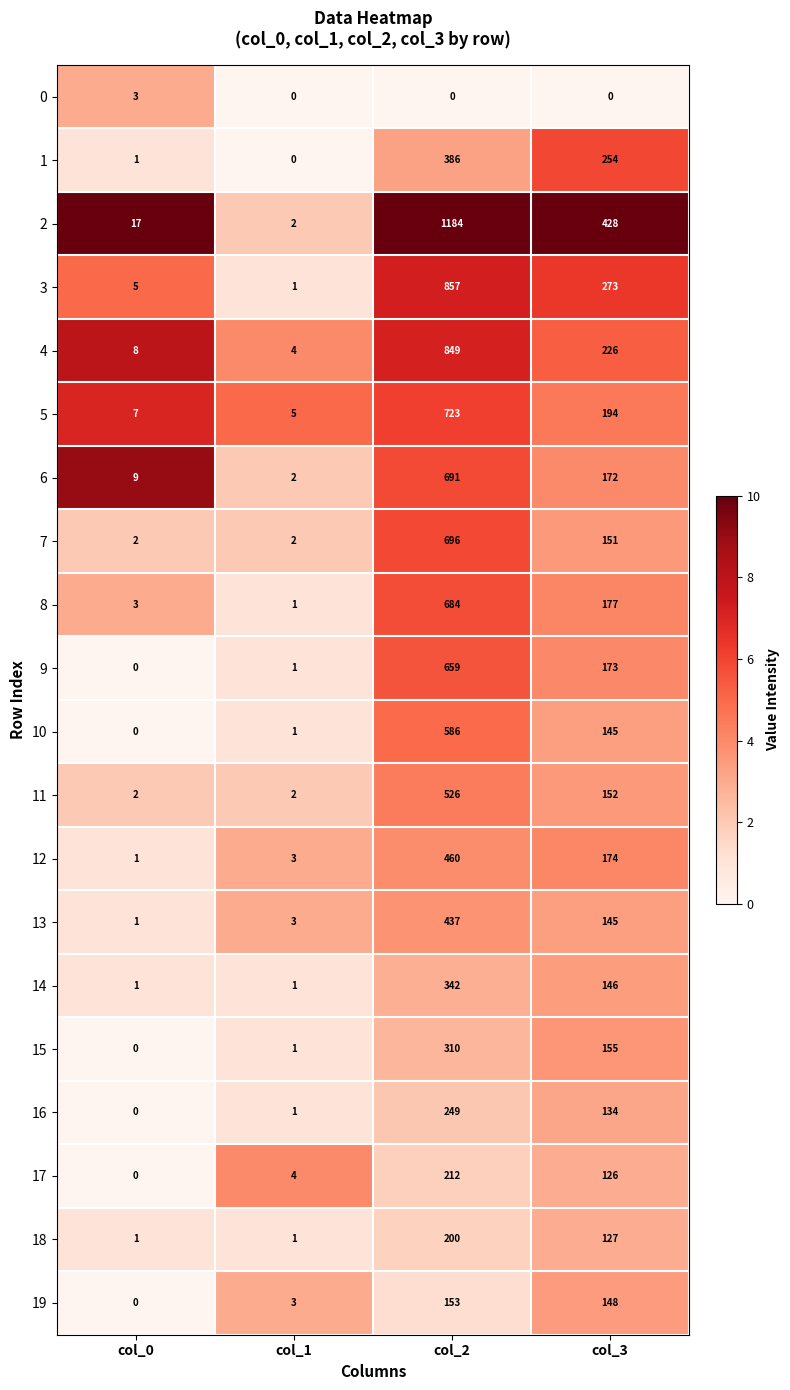

Which series has the largest total across all categories?

2